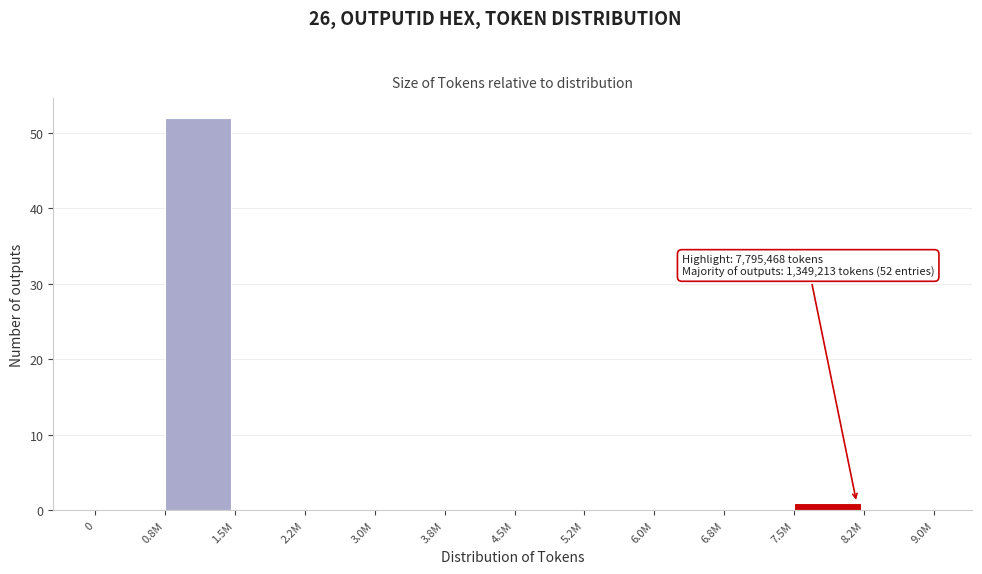

Reading right to left, transcribe all the data shown in this chart.

8.2M=0	7.5M=1	6.8M=0	6.0M=0	5.2M=0	4.5M=0	3.8M=0	3.0M=0	2.2M=0	1.5M=0	0.8M=52	0=0